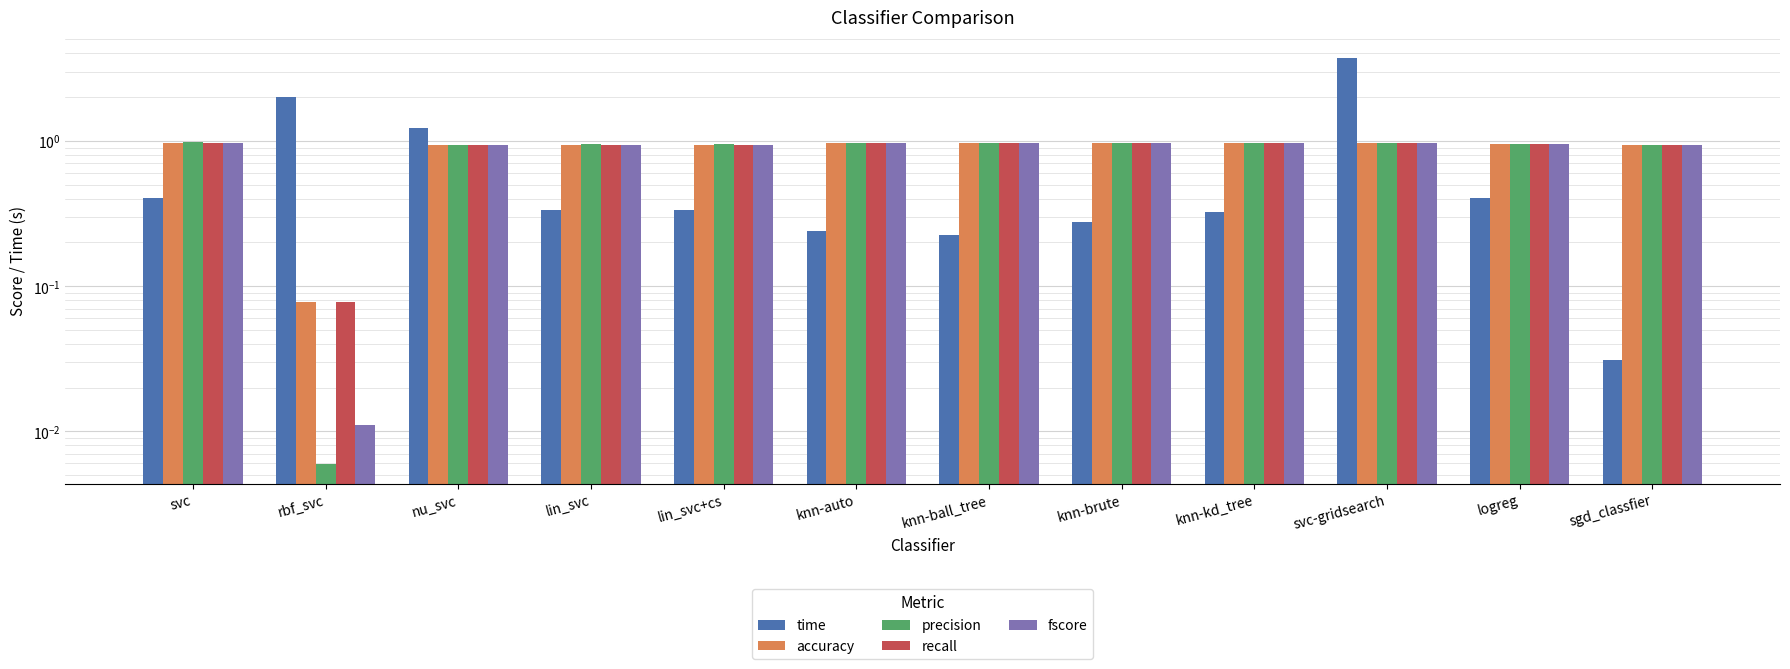

The value of precision at knn-auto is 1.3. True or false?

False